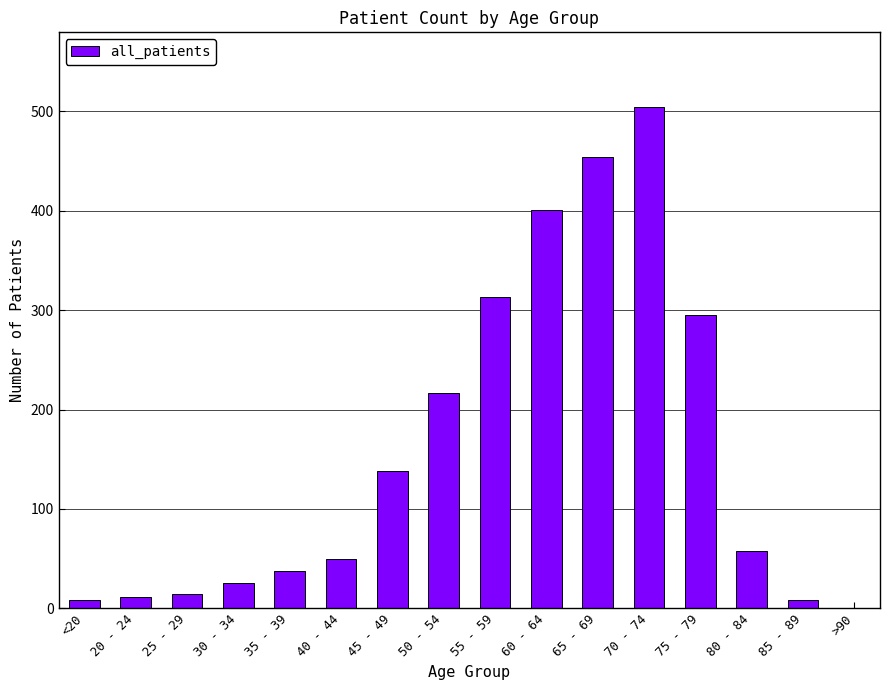

What is the maximum value shown in the chart?

504